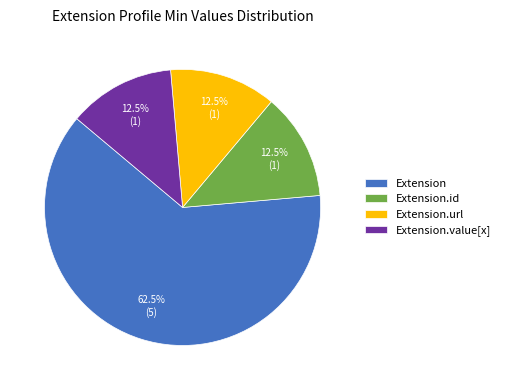

What is the total percentage of Extension.id and Extension.url?

25.0%